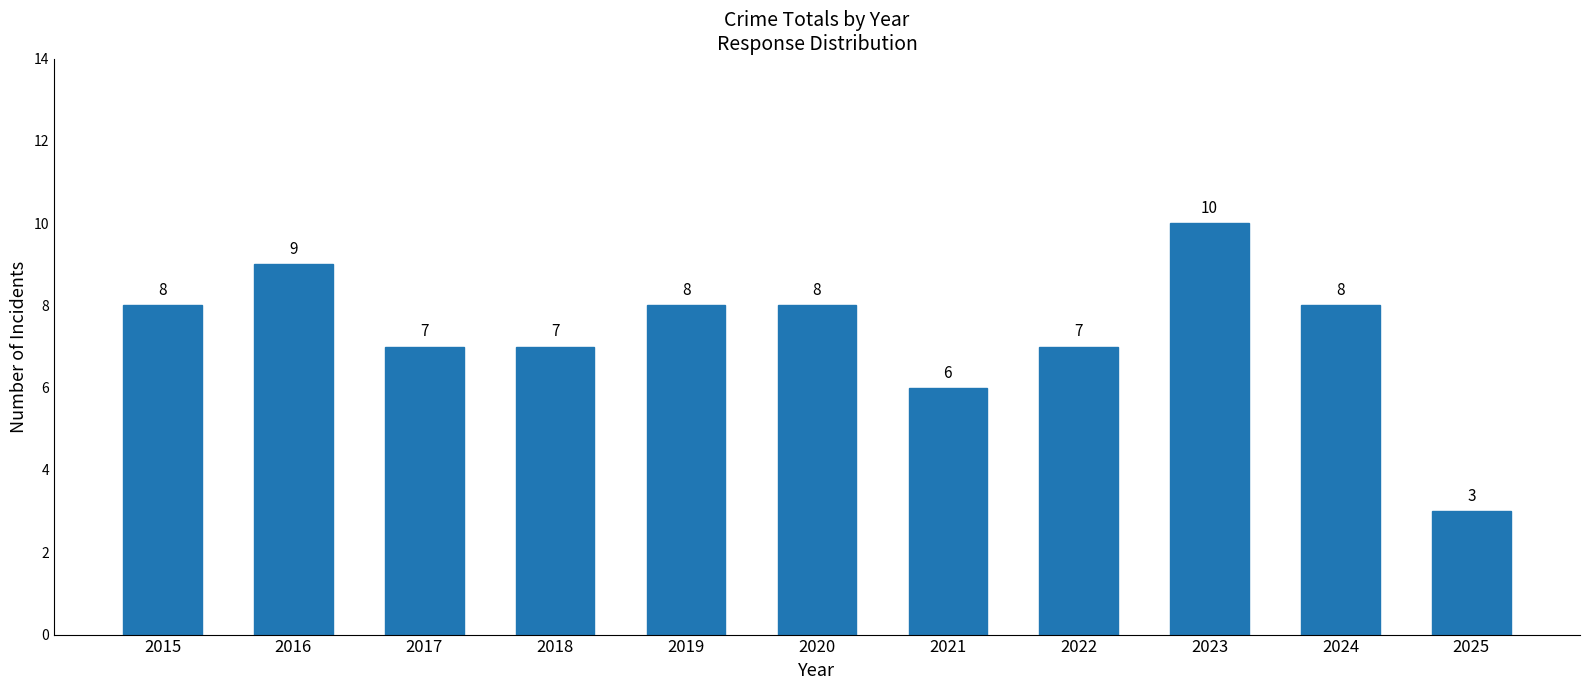

How many distinct data groups are displayed?

1